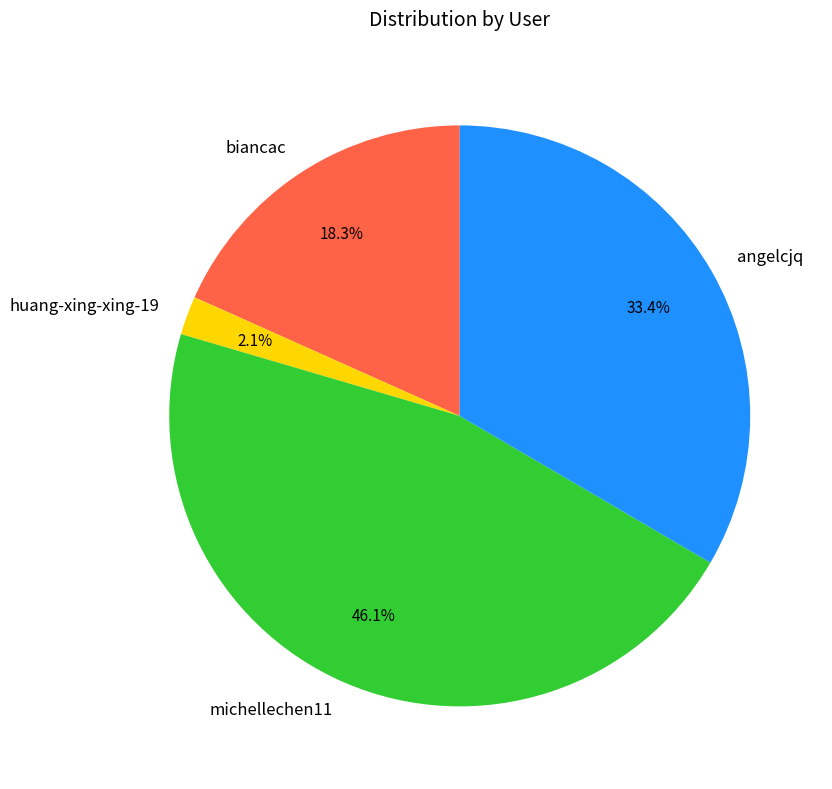

Is biancac the majority of the pie?

No